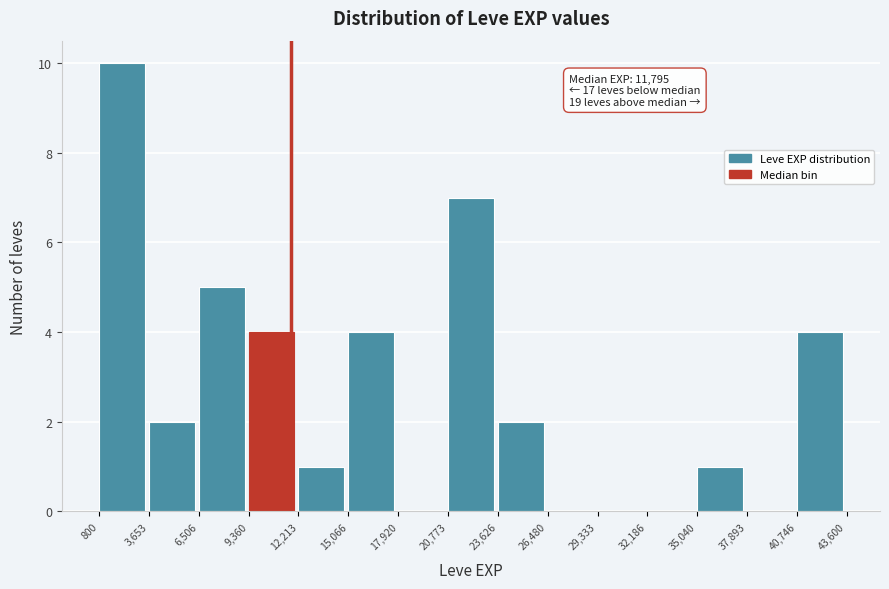

Which range on the x-axis has the tallest bar?

800 to 3,653